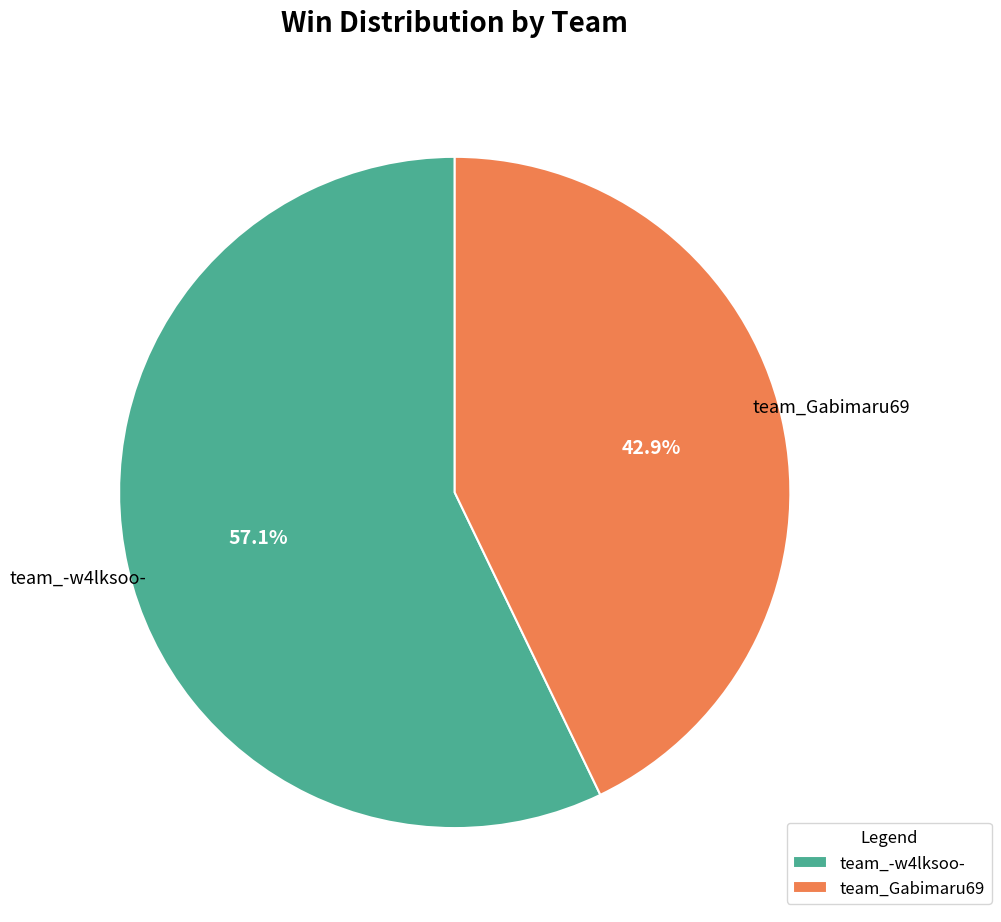

How many slices are in this pie chart?

2